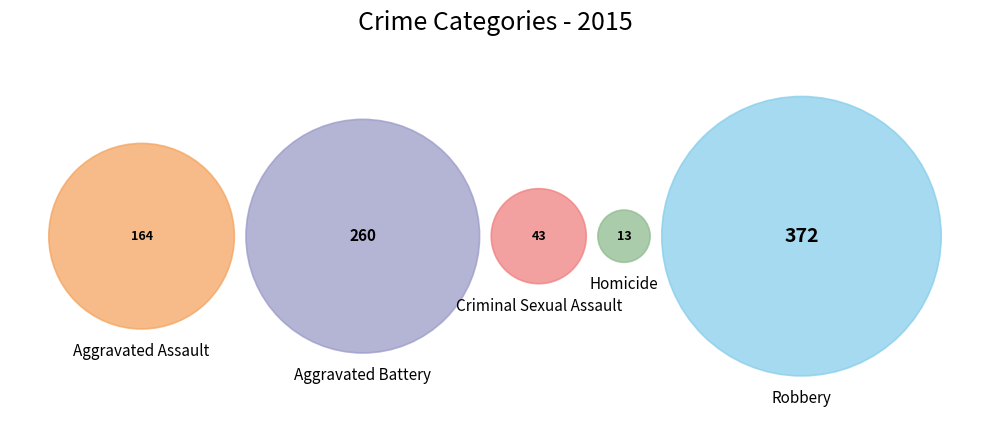

What percentage is the Robbery slice, to the nearest percent?

44%